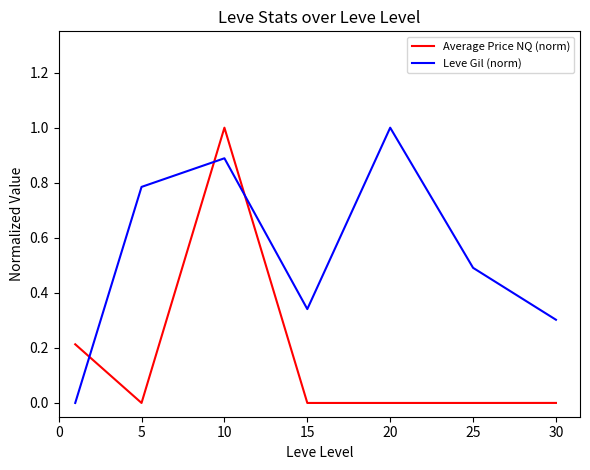

What is the sum of all Average Price NQ (norm) values?

1.2